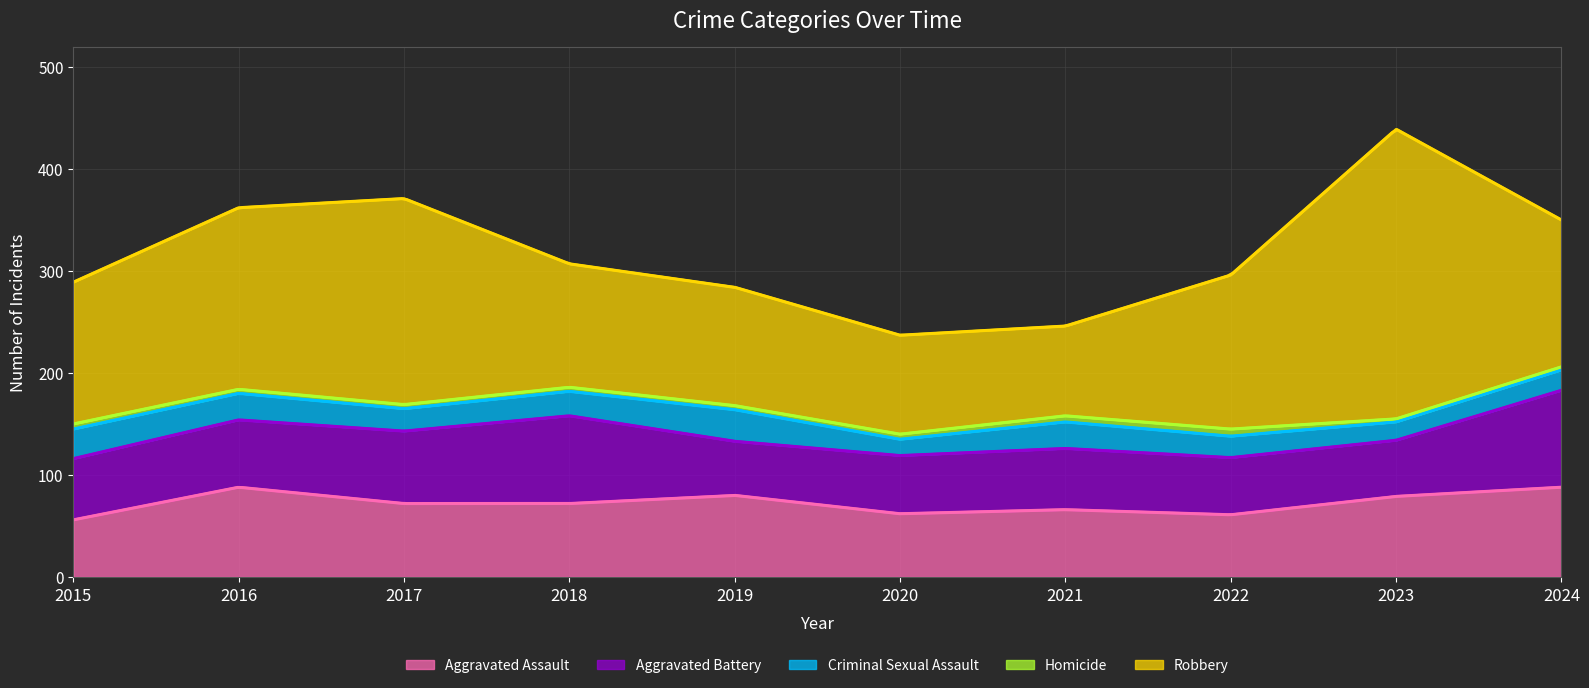

Reading right to left, transcribe all the data shown in this chart.

Aggravated Assault: 2024=88	2023=79	2022=61	2021=66	2020=62	2019=80	2018=72	2017=72	2016=88	2015=56
Aggravated Battery: 2024=95	2023=55	2022=56	2021=60	2020=57	2019=53	2018=86	2017=71	2016=66	2015=60
Criminal Sexual Assault: 2024=20	2023=18	2022=21	2021=26	2020=16	2019=31	2018=24	2017=22	2016=26	2015=29
Homicide: 2024=3	2023=3	2022=7	2021=6	2020=5	2019=4	2018=4	2017=4	2016=4	2015=5
Robbery: 2024=144	2023=284	2022=151	2021=88	2020=97	2019=116	2018=121	2017=202	2016=178	2015=139